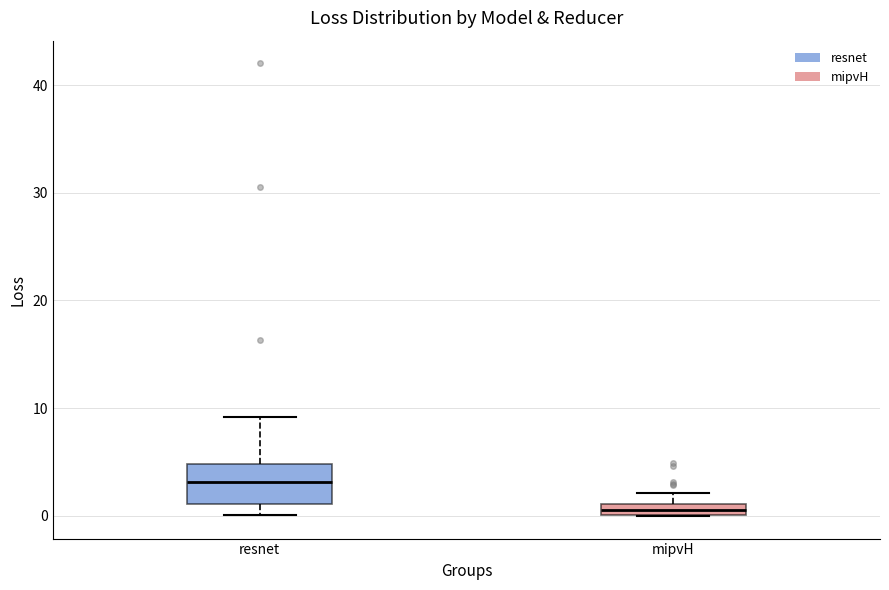

Which box's median line is the highest?

resnet